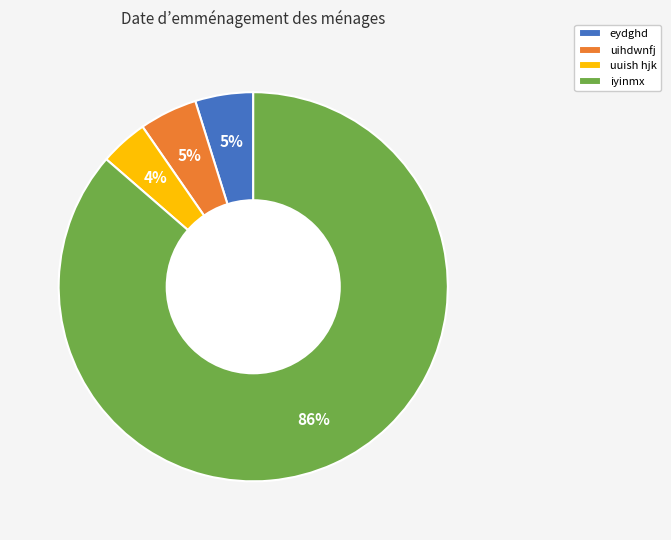

To the nearest percent, what is the combined percentage of uihdwnfj and eydghd?

10%